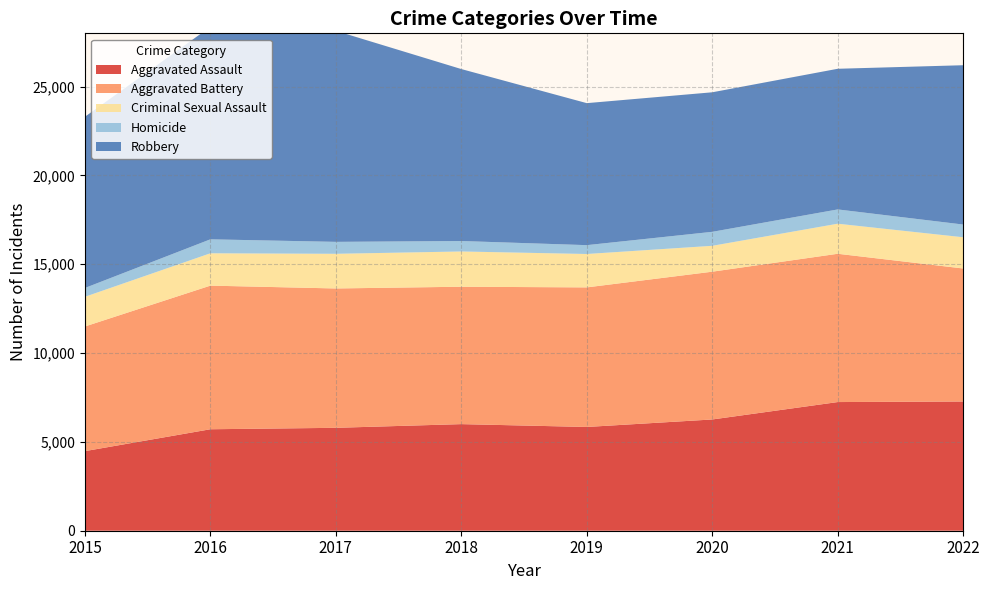

Reading left to right, extract all data points from this chart.

Aggravated Assault: 4480	5712	5793	6001	5841	6263	7243	7275
Aggravated Battery: 7018	8085	7845	7734	7857	8319	8348	7487
Criminal Sexual Assault: 1671	1821	1951	1985	1880	1457	1692	1758
Homicide: 496	786	672	589	498	787	804	716
Robbery: 9638	11960	11880	9680	7994	7855	7918	8969